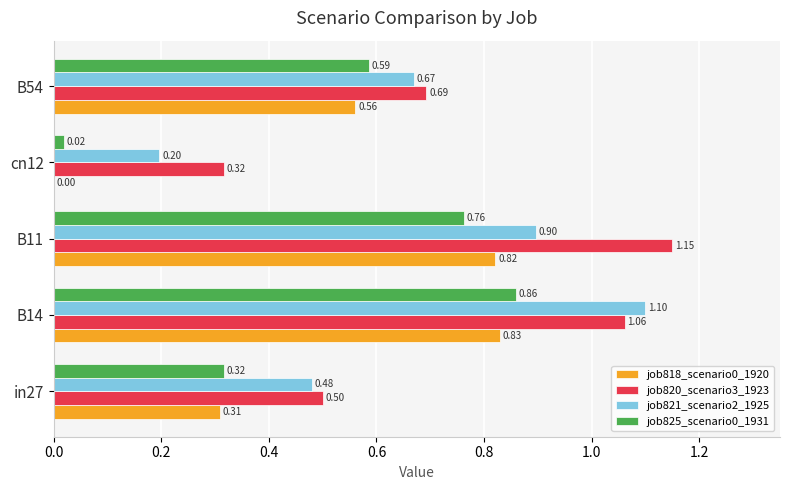

Which series has the largest total across all categories?

job820_scenario3_1923